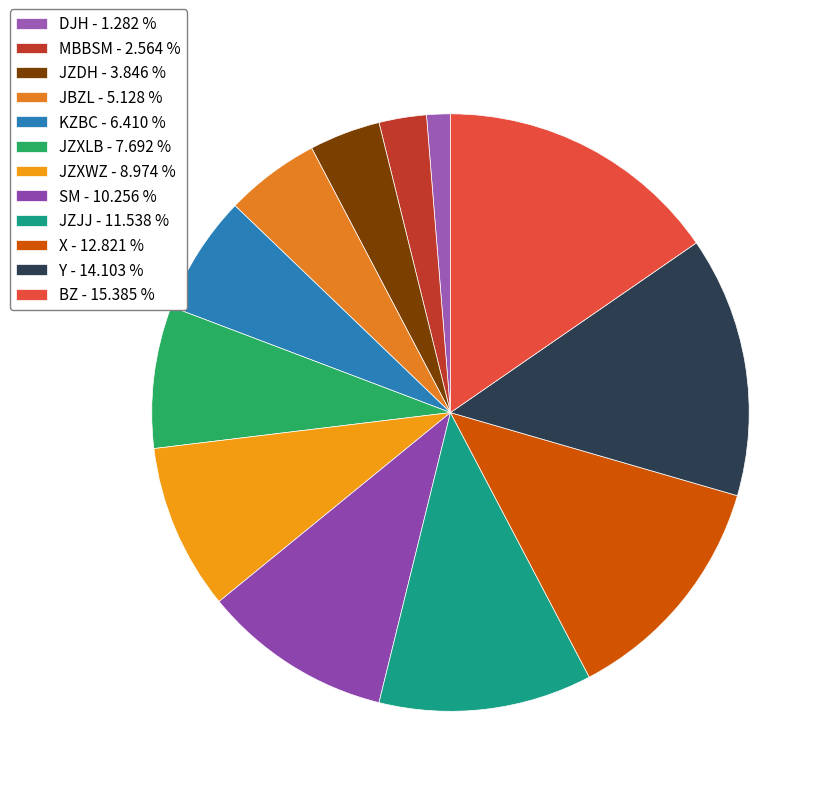

To the nearest percent, what portion does JBZL represent?

5%